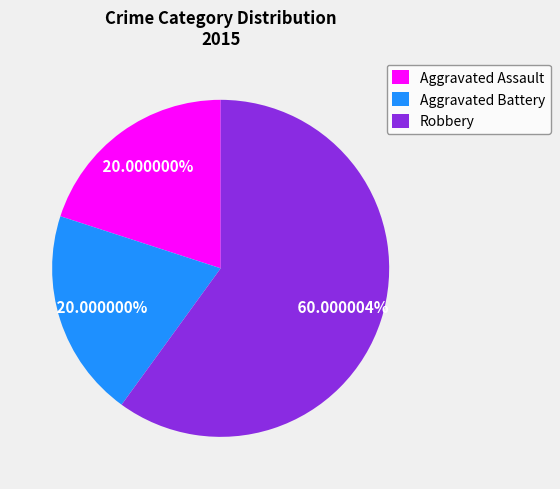

Which category has the biggest portion of the pie?

Robbery